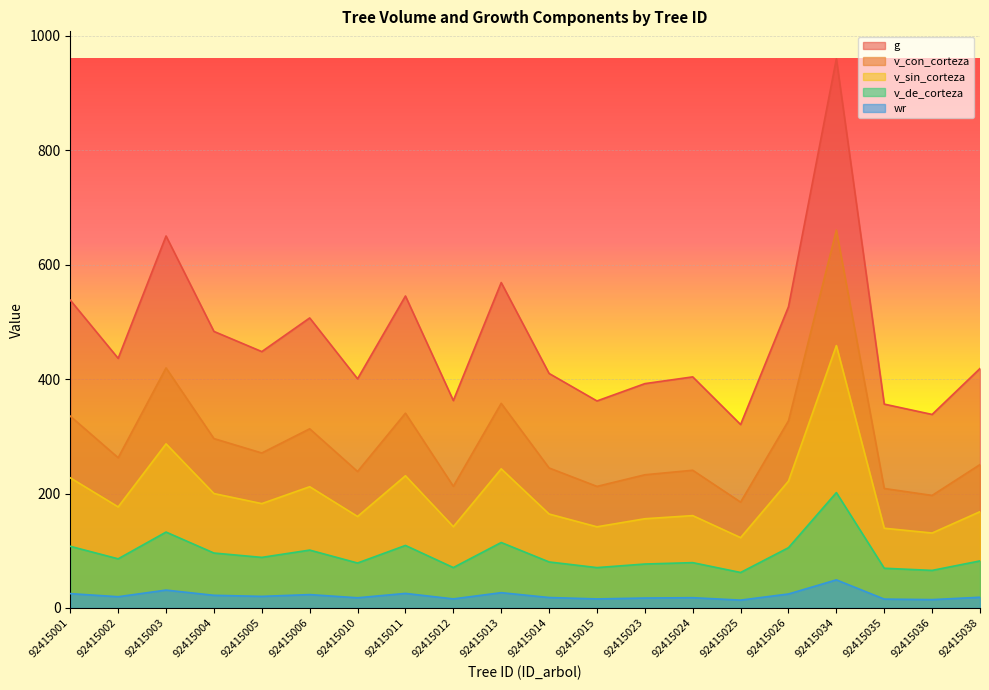

Does the chart display data point markers on the line(s)?

No